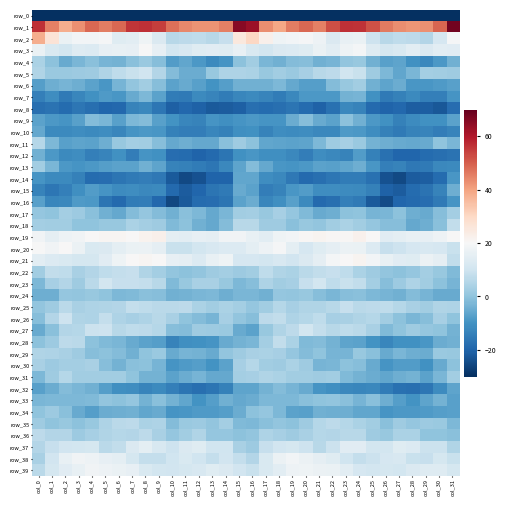

How many distinct data groups are displayed?

40